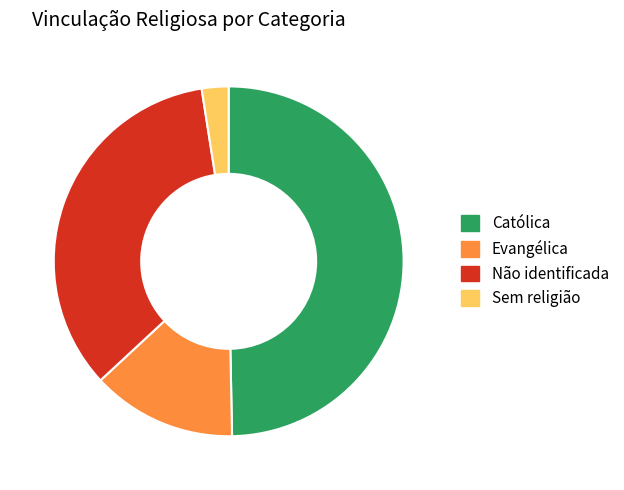

Combined, do Evangélica and Sem religião account for over 50%?

No